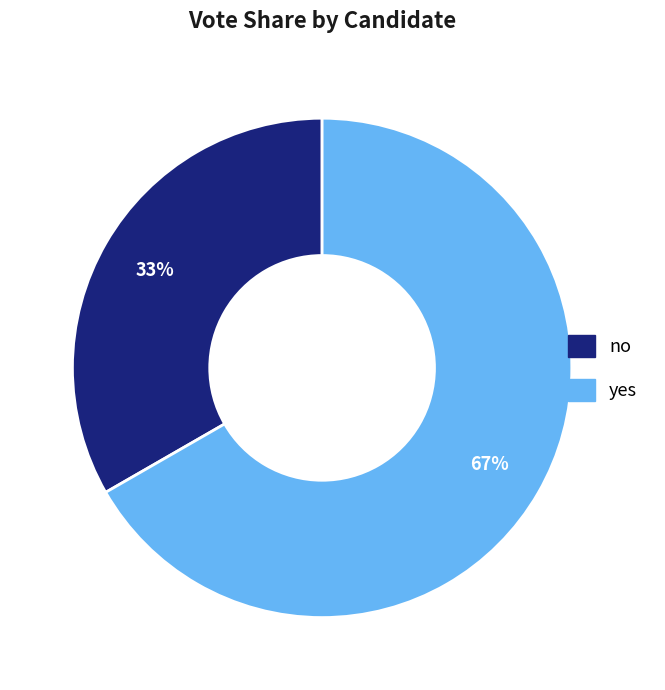

Is no the majority of the pie?

No